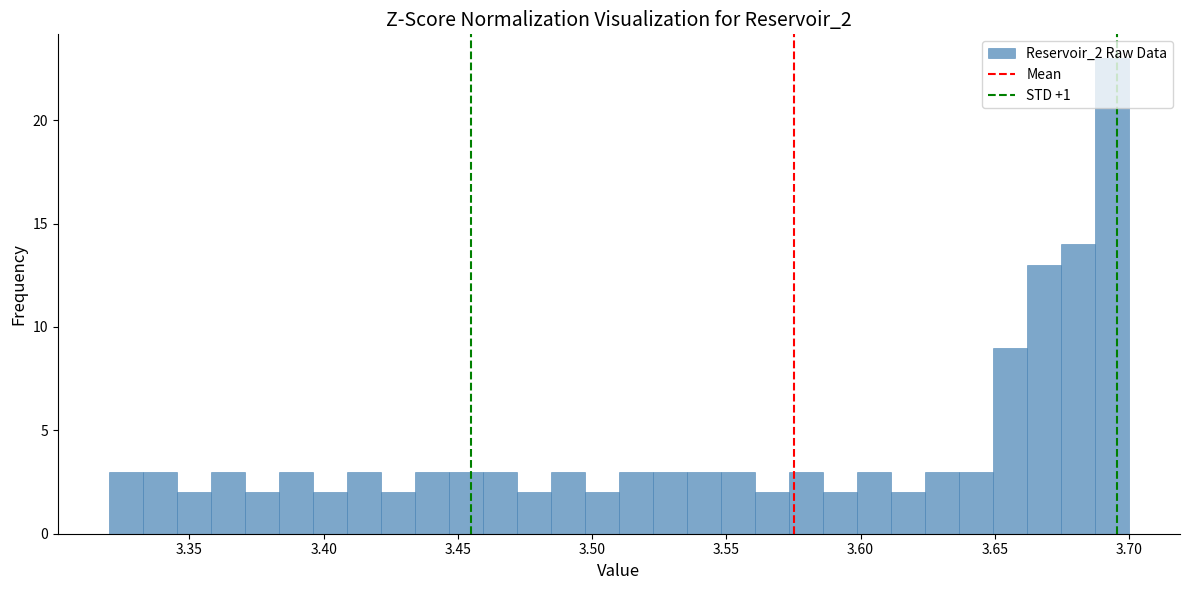

Read against the x-axis, roughly where is the centre of the tallest bar?

3.695